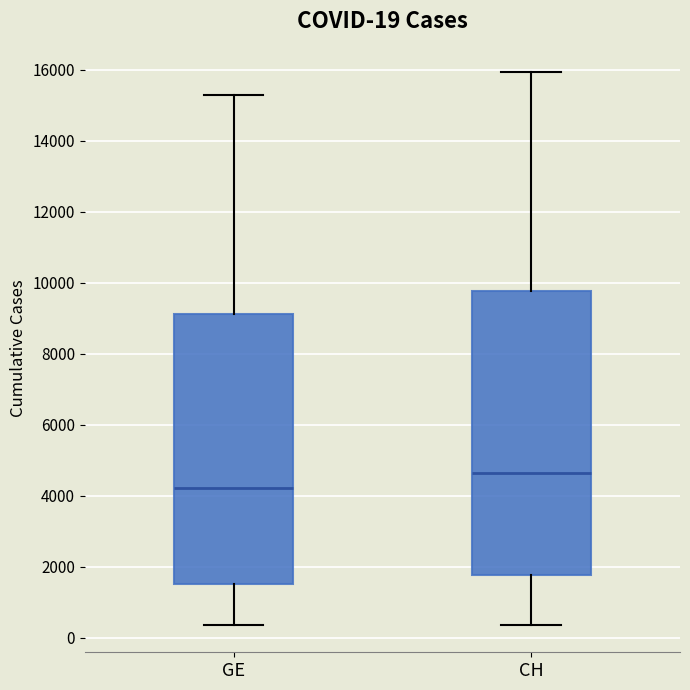

Which box's median line is the lowest?

GE